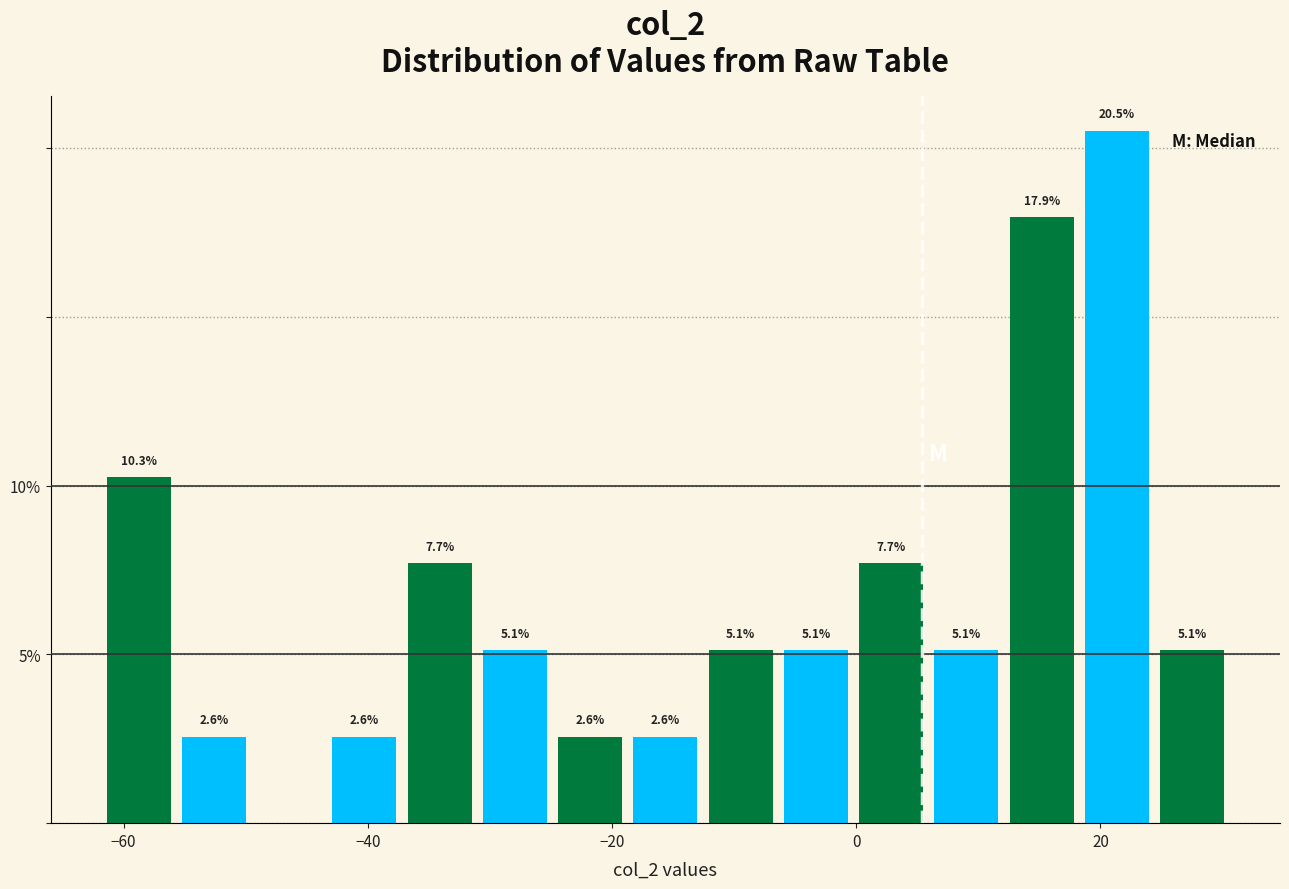

Around what value on the x-axis is the tallest bar? Give the approximate position of its centre, as read against the axis.

22